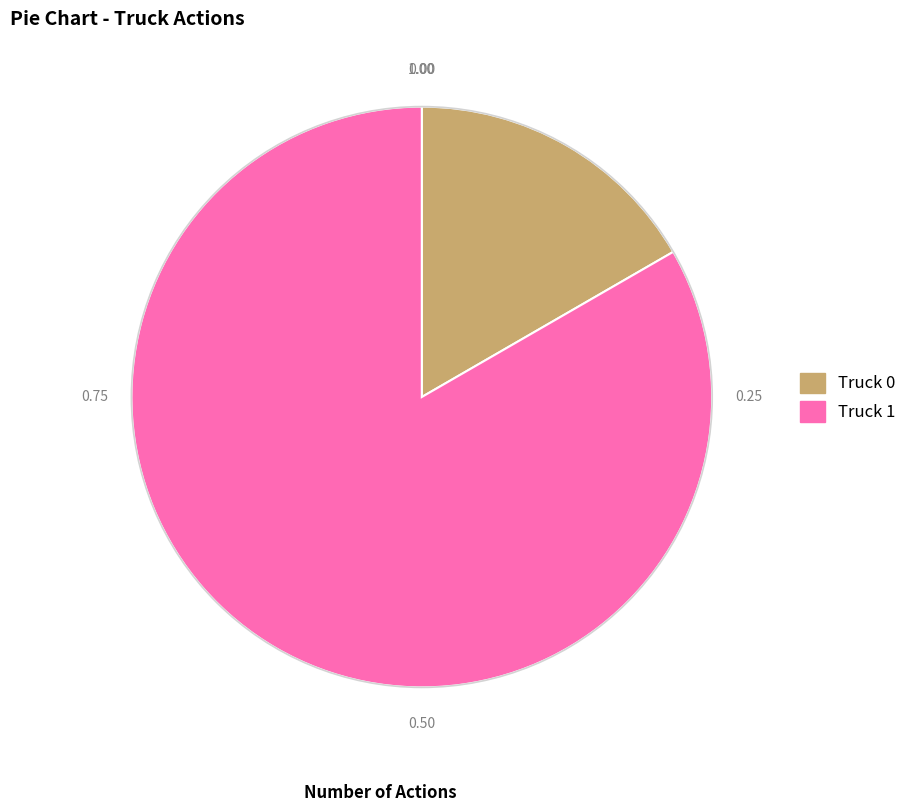

How many slices are in this pie chart?

2